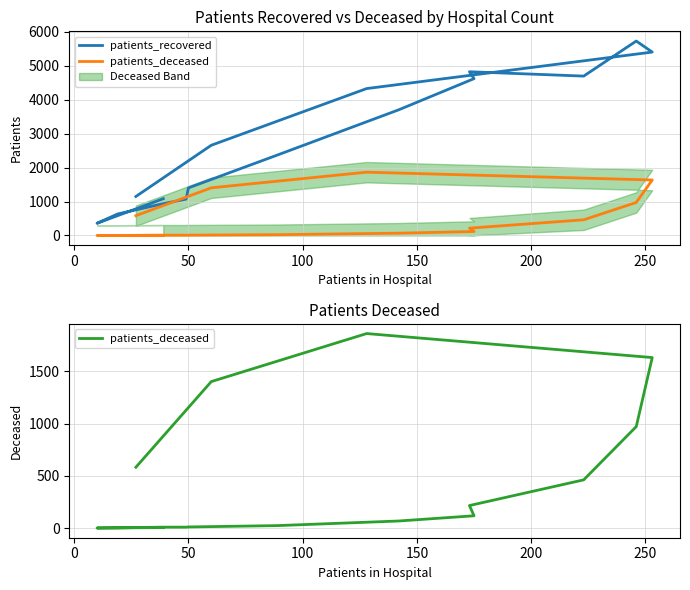

What is the average value of the patients_deceased series?

461